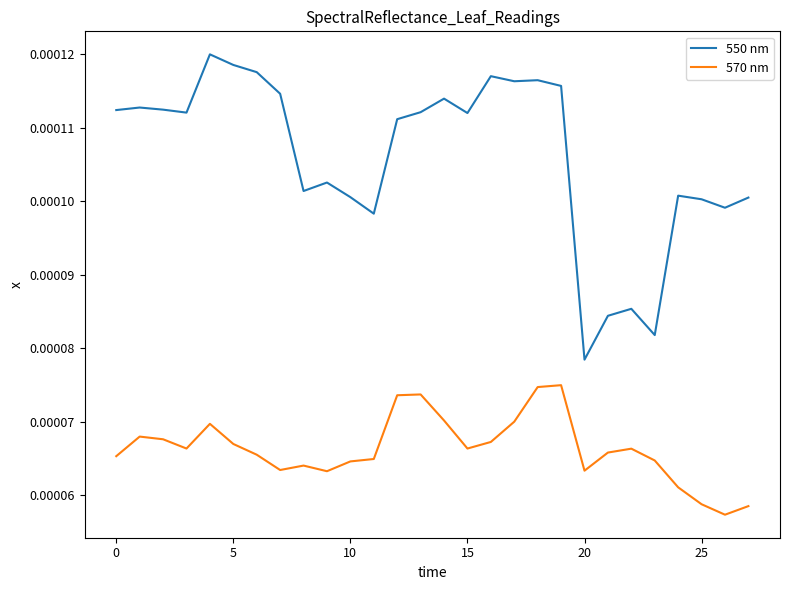

Which series has the largest range (max minus min)?

550 nm